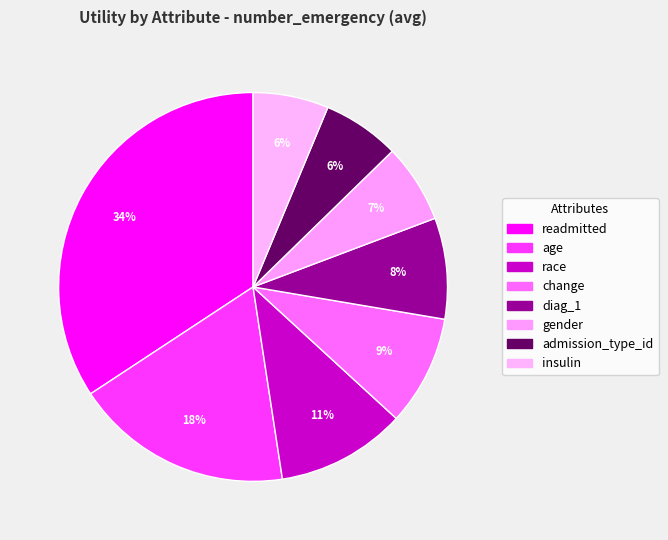

Count the number of slices in the pie.

8